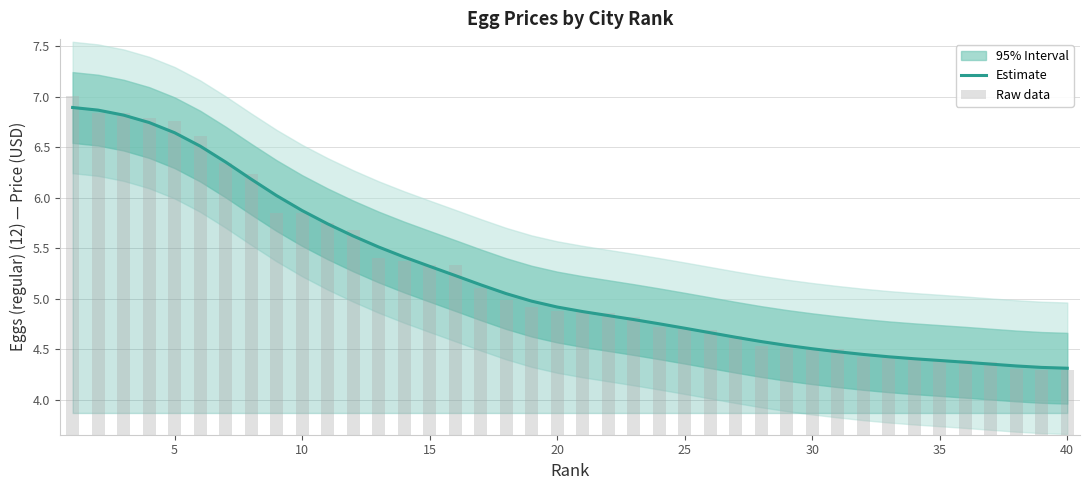

The value of Raw data at 27 is 3.1. True or false?

False